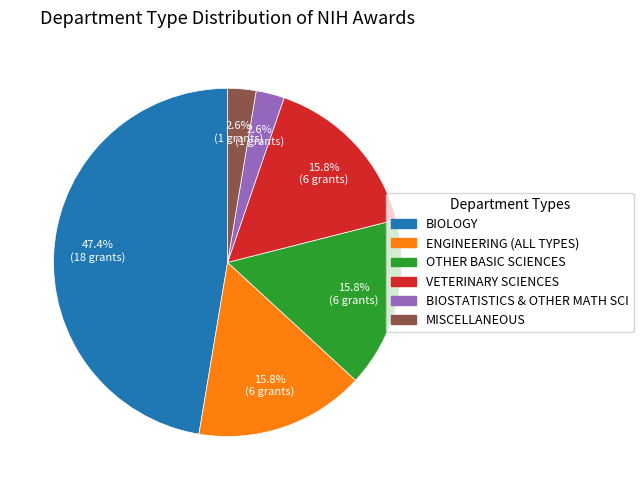

Which category has the biggest portion of the pie?

BIOLOGY